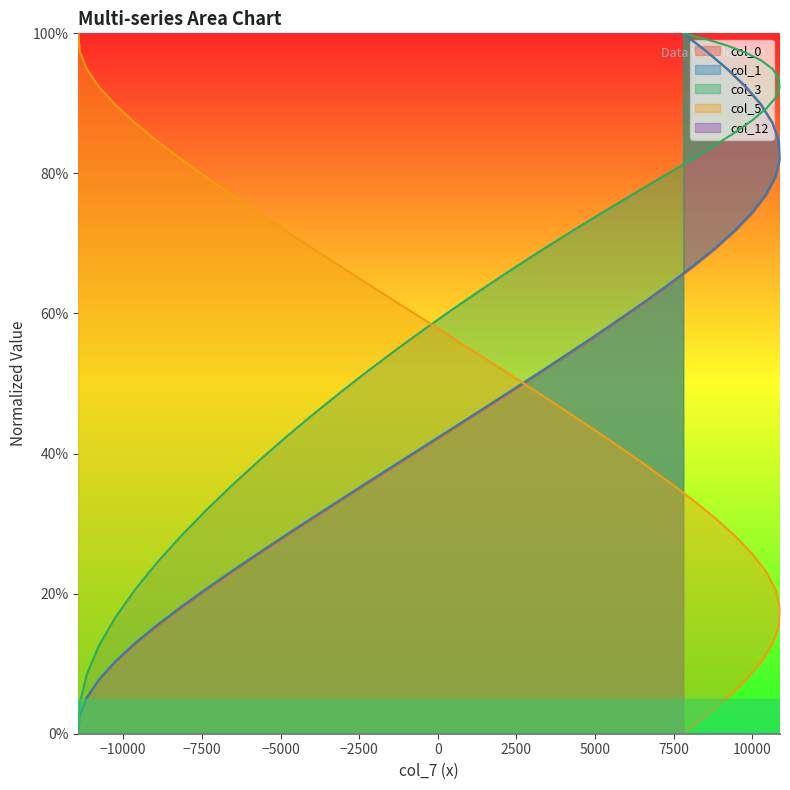

What is the highest value of the col_3 series?

100.0